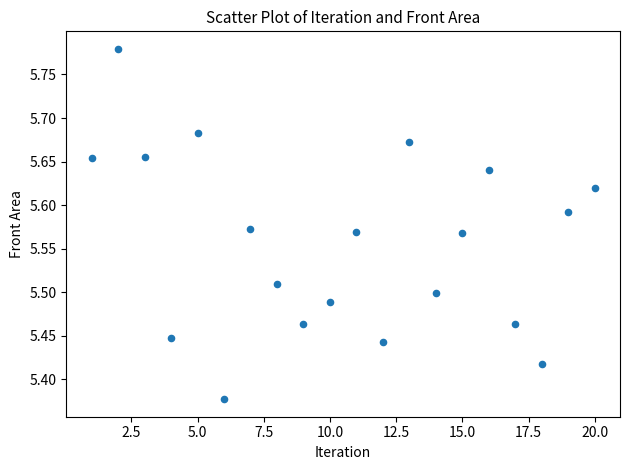

What is the range of Y values (max minus min)?

0.4